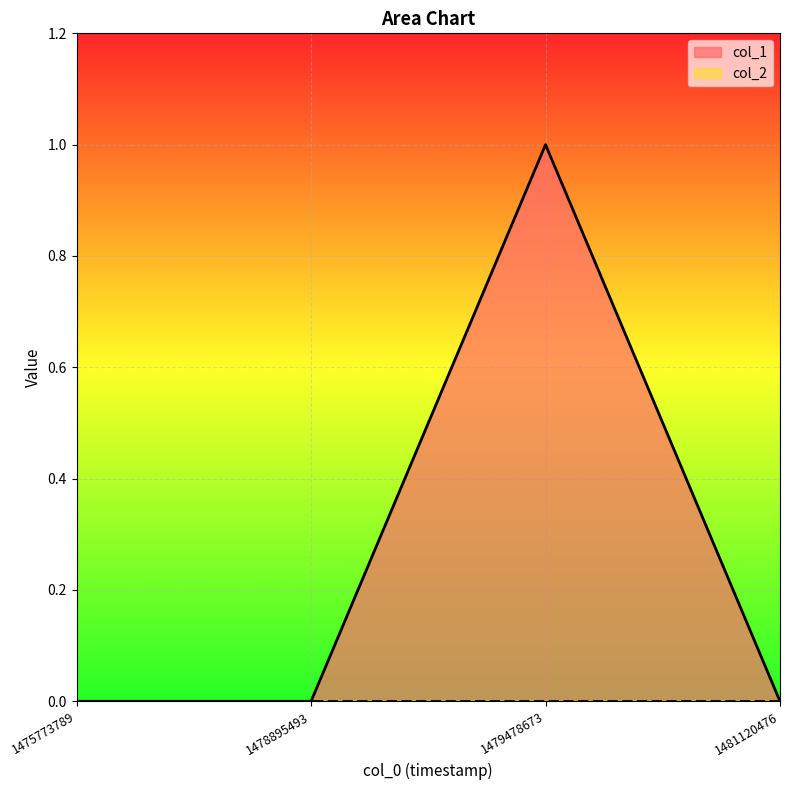

What is the maximum value shown in the chart?

1